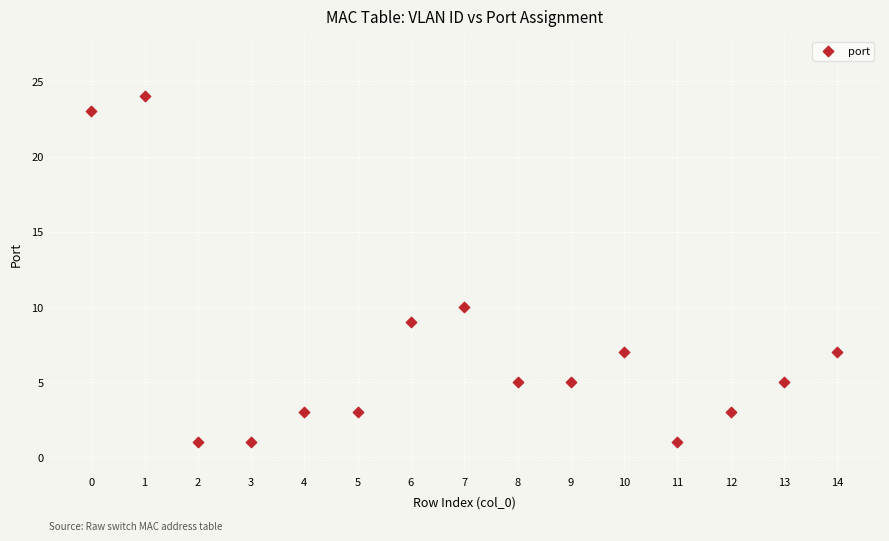

What is the range of Y values (max minus min)?

23